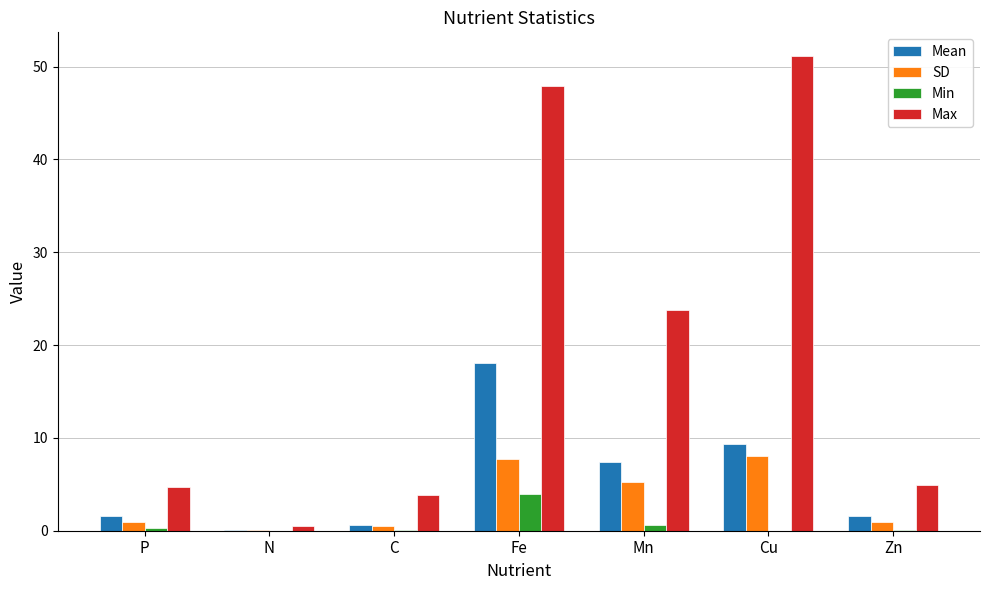

Which series has the largest total across all categories?

Max